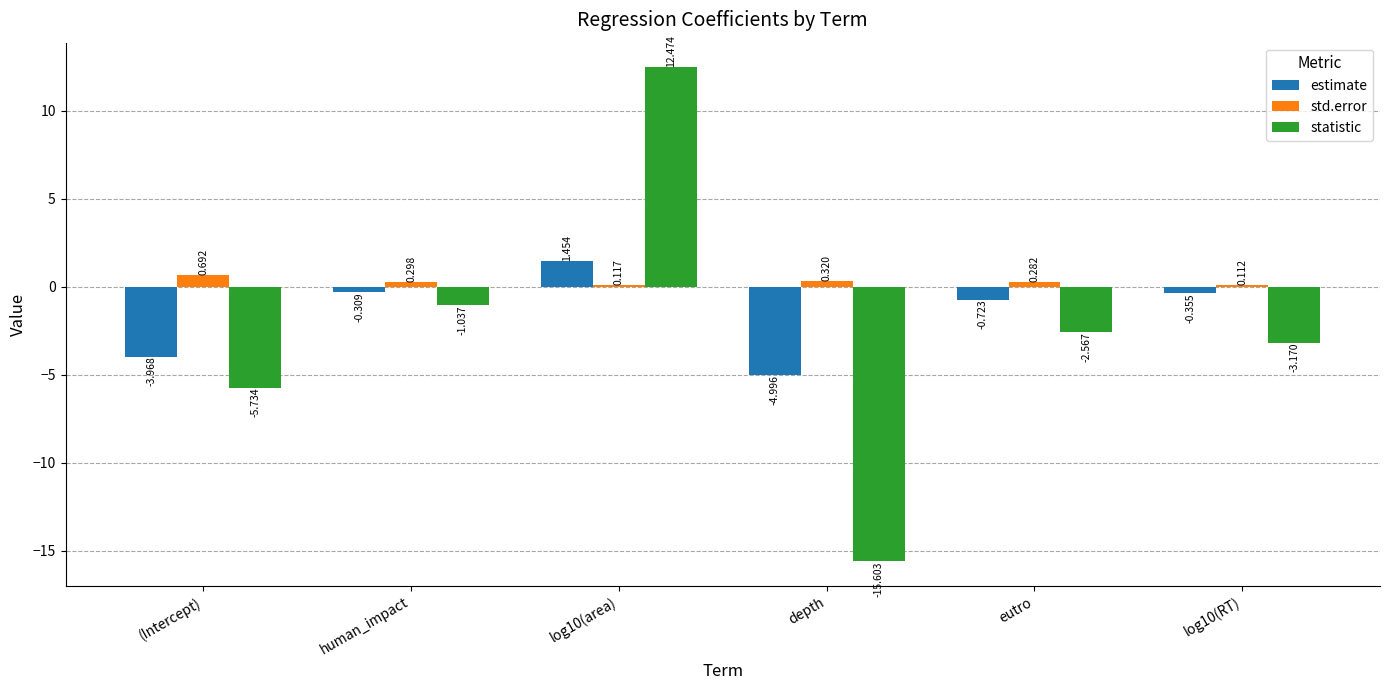

Which series has the largest total across all categories?

std.error